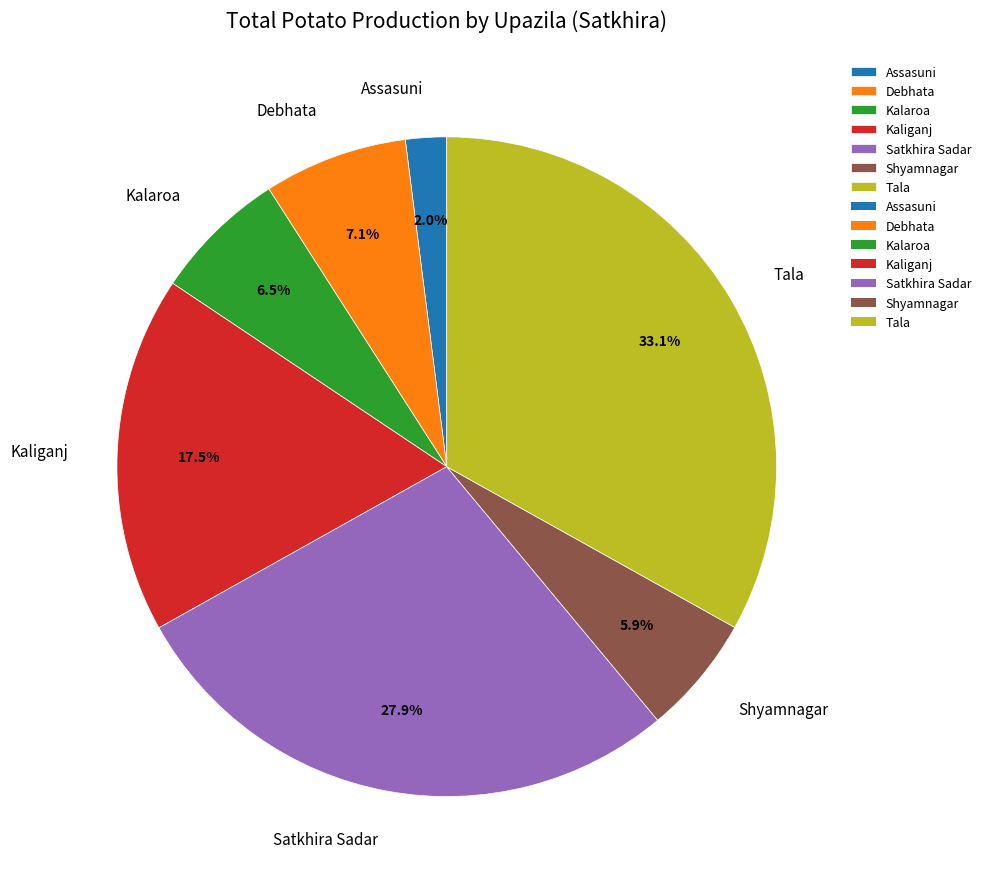

True or false: Shyamnagar accounts for 6% of the total.

True